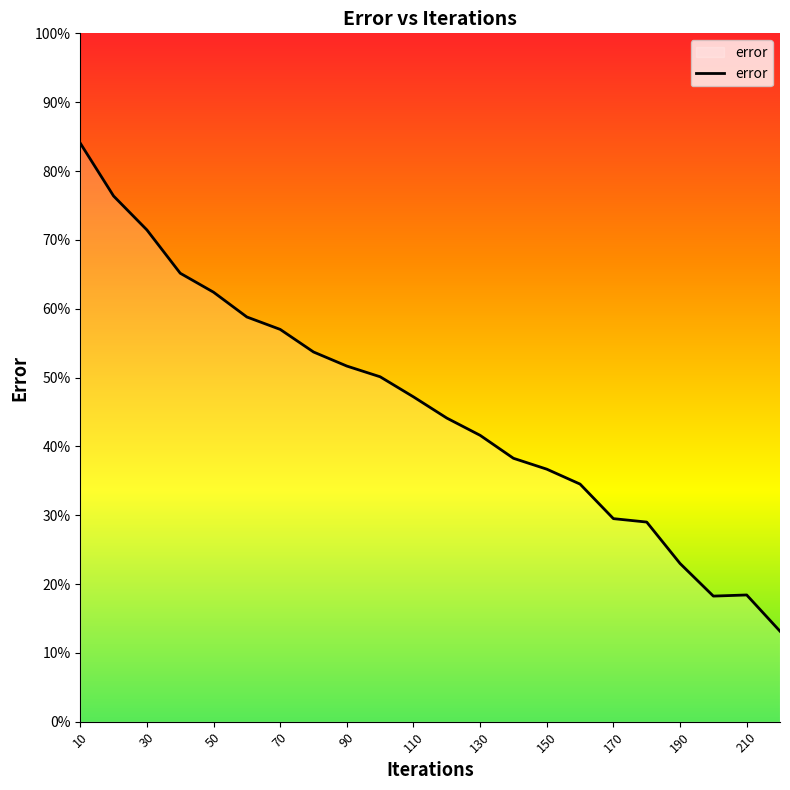

What is the greatest value displayed?

84.0